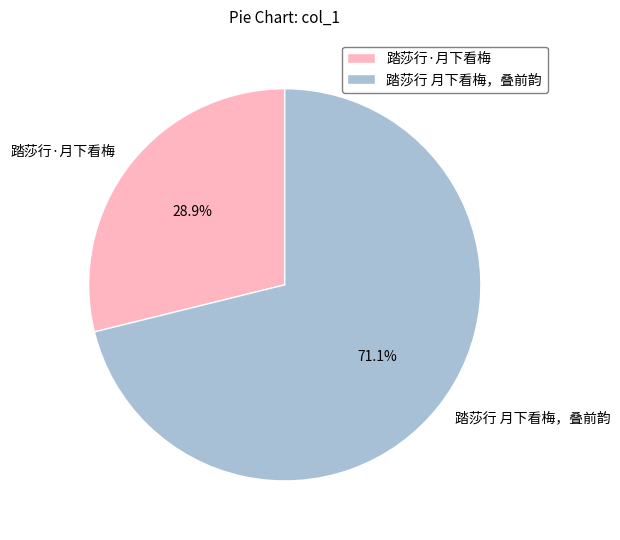

Which has a higher value, 踏莎行 月下看梅，叠前韵 or 踏莎行·月下看梅?

踏莎行 月下看梅，叠前韵